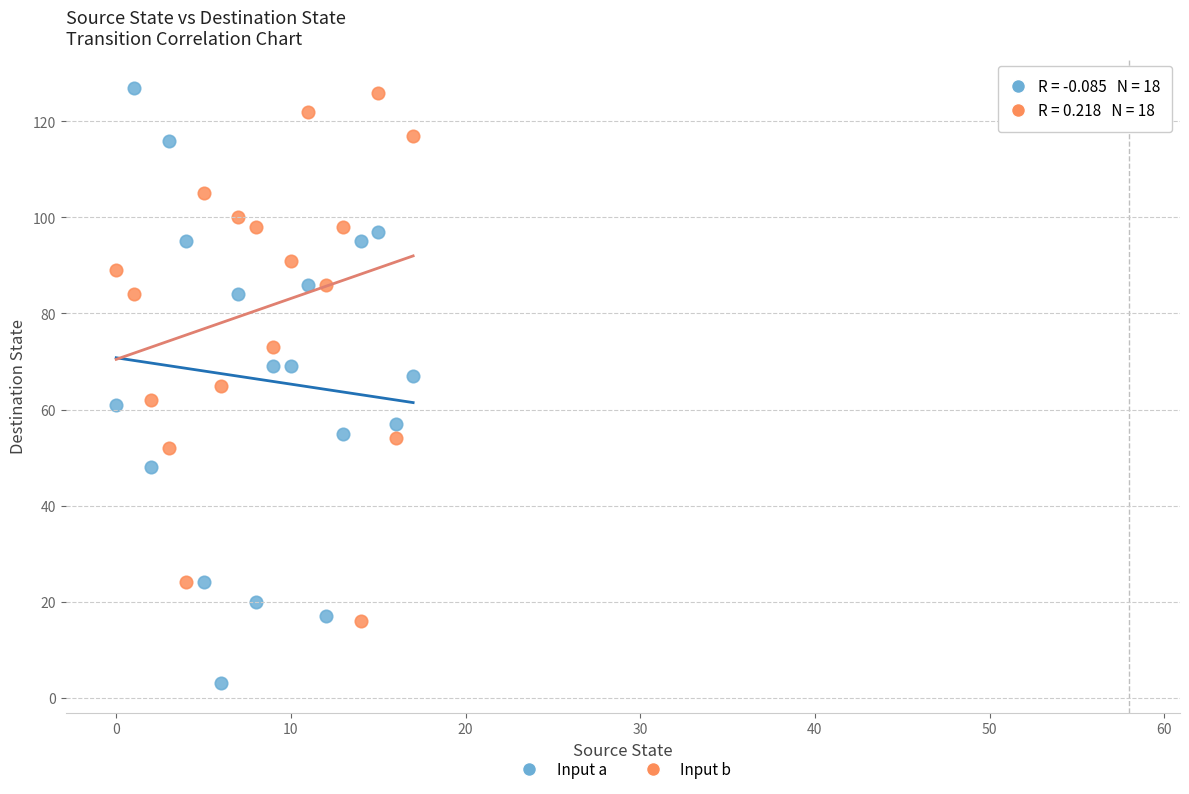

Across all data points, what is the range of Y values (max minus min)?

124